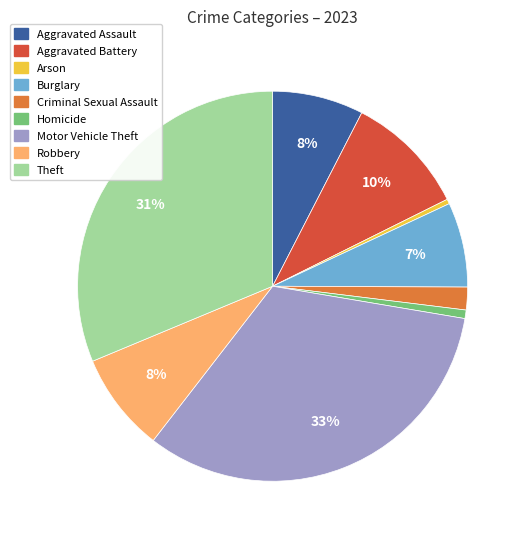

Count the number of slices in the pie.

9